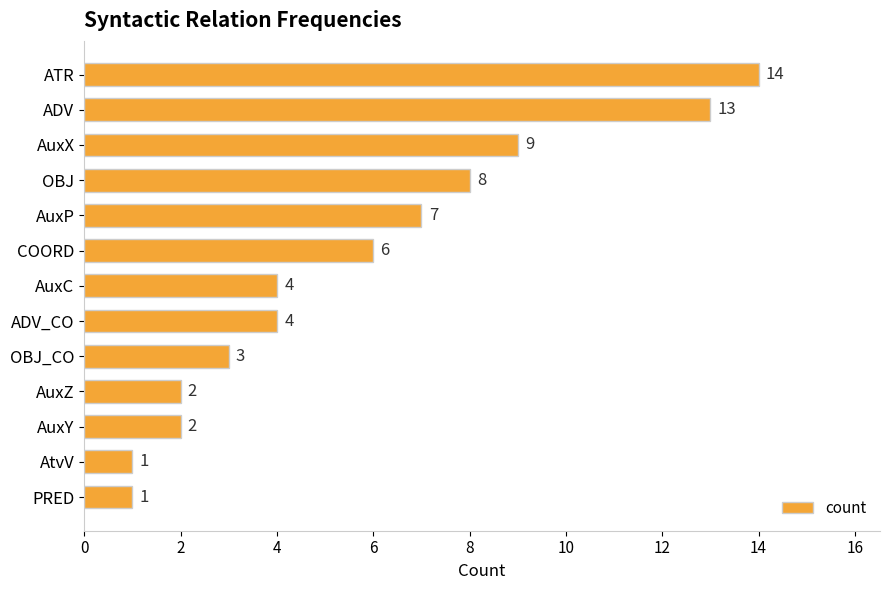

What is the value of the 6th bar from the top?

6